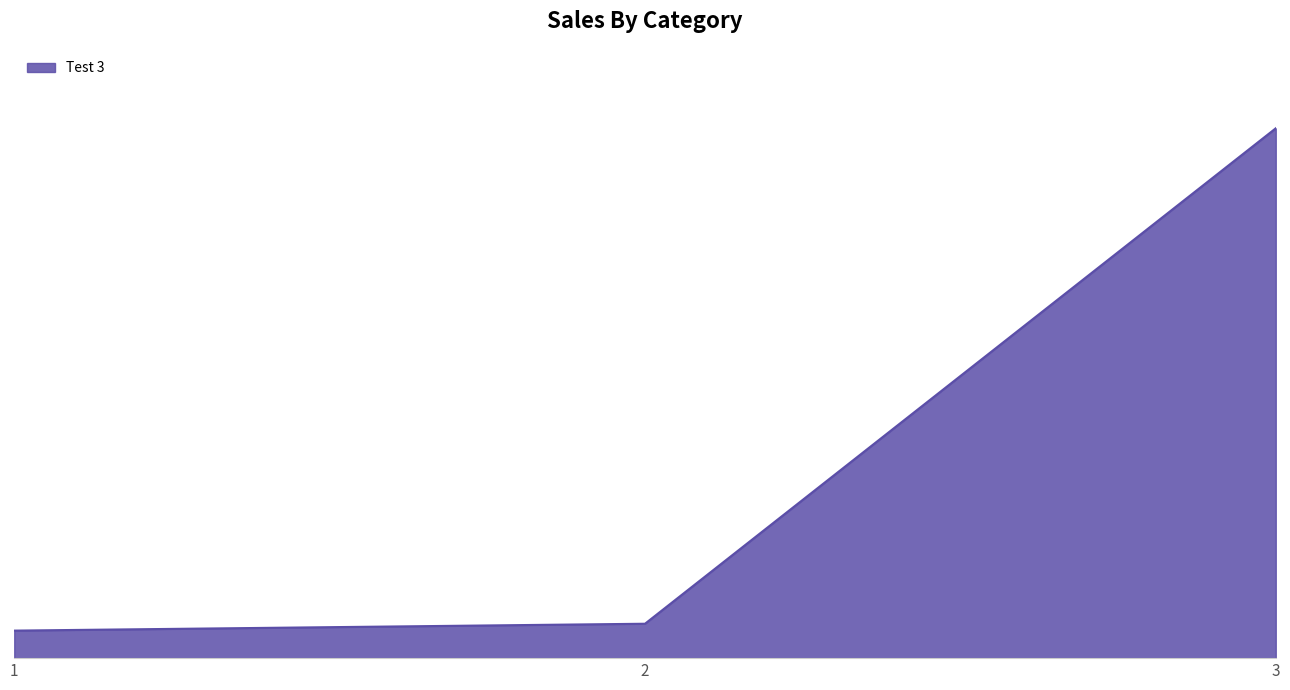

Is this an area chart (filled region under the line)?

Yes